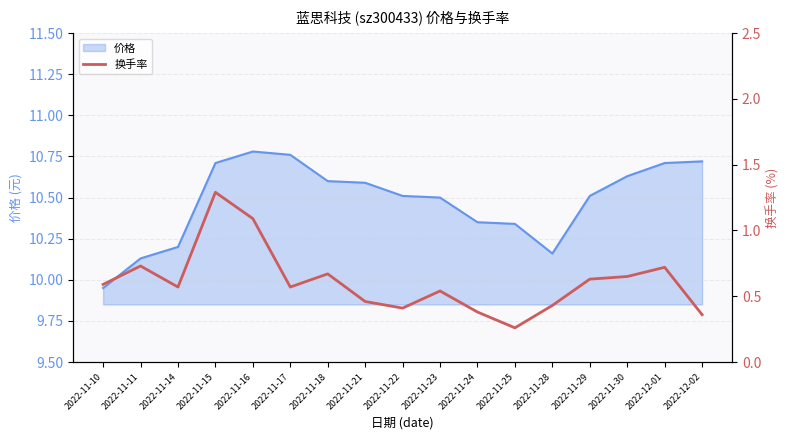

How many lines are shown in the chart?

1